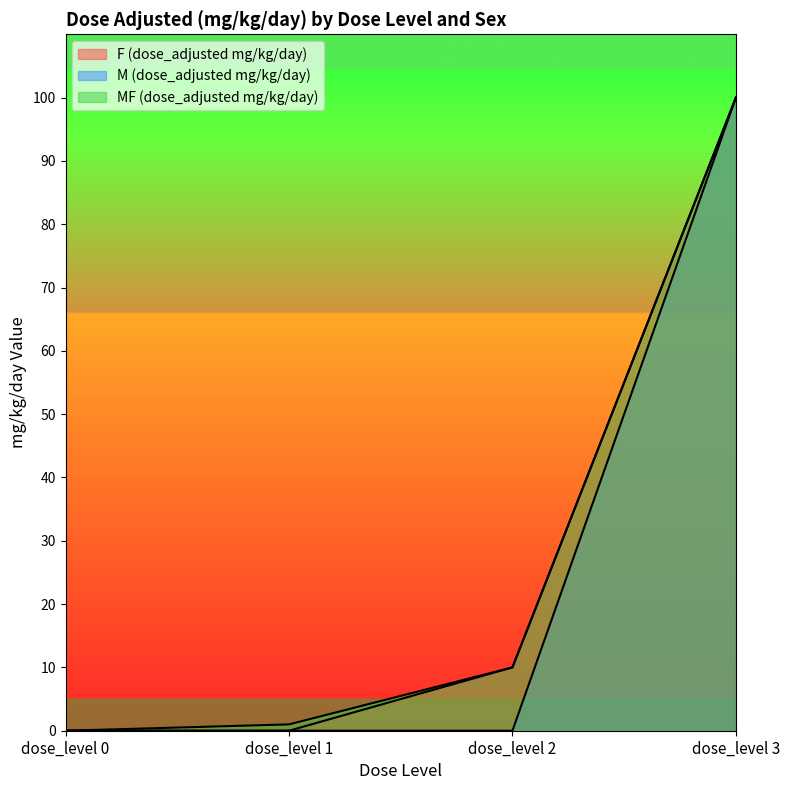

True or false: F (dose_adjusted mg/kg/day) and MF (dose_adjusted mg/kg/day) cross at least once.

False